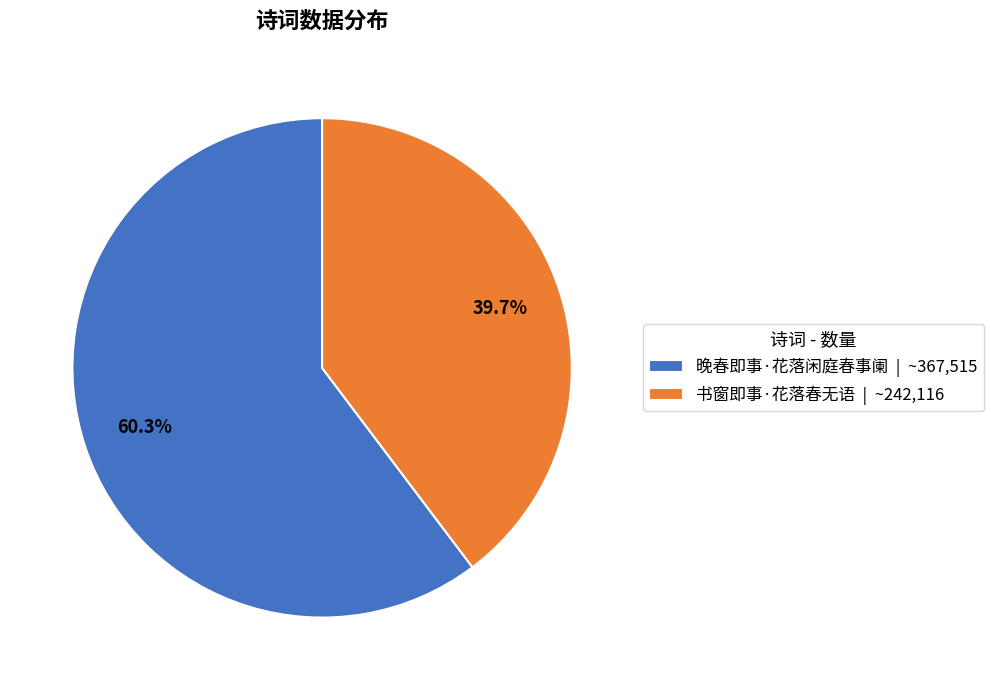

How much of the chart is everything except 书窗即事·花落春无语?

60.3%